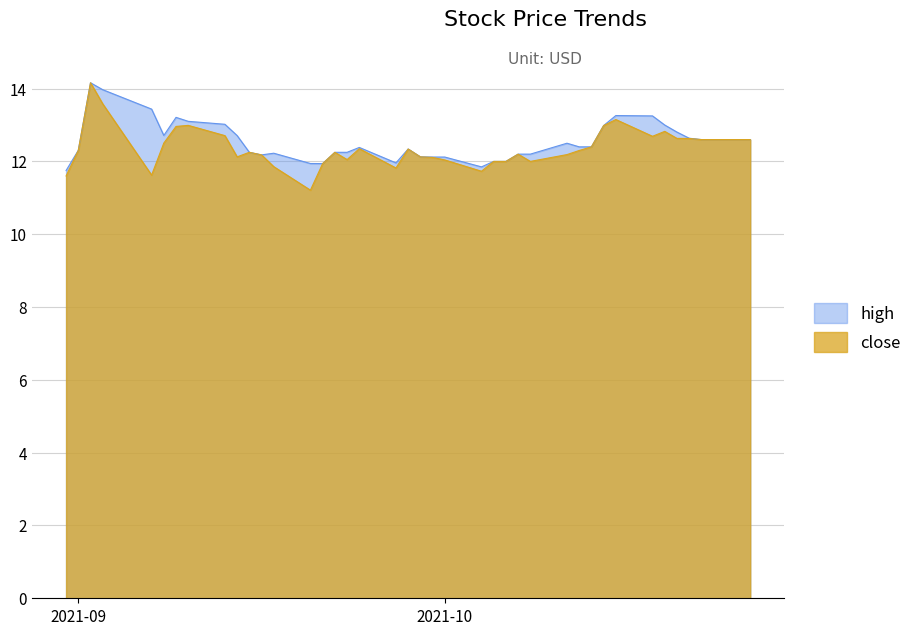

Is the value of close at 2021-10-22 greater than the value of high at 2021-09-29?

Yes